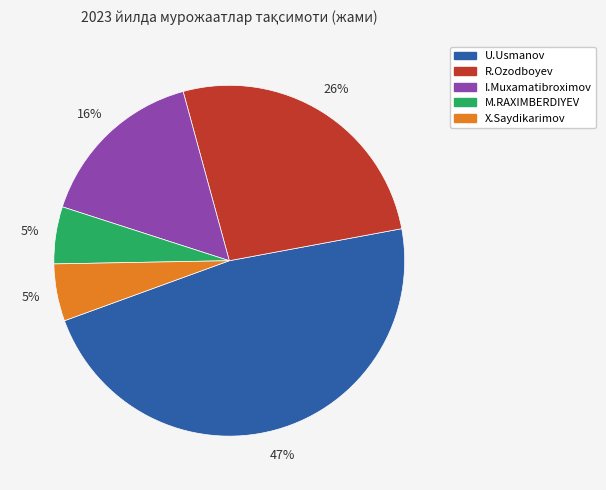

Which slice is the largest?

U.Usmanov